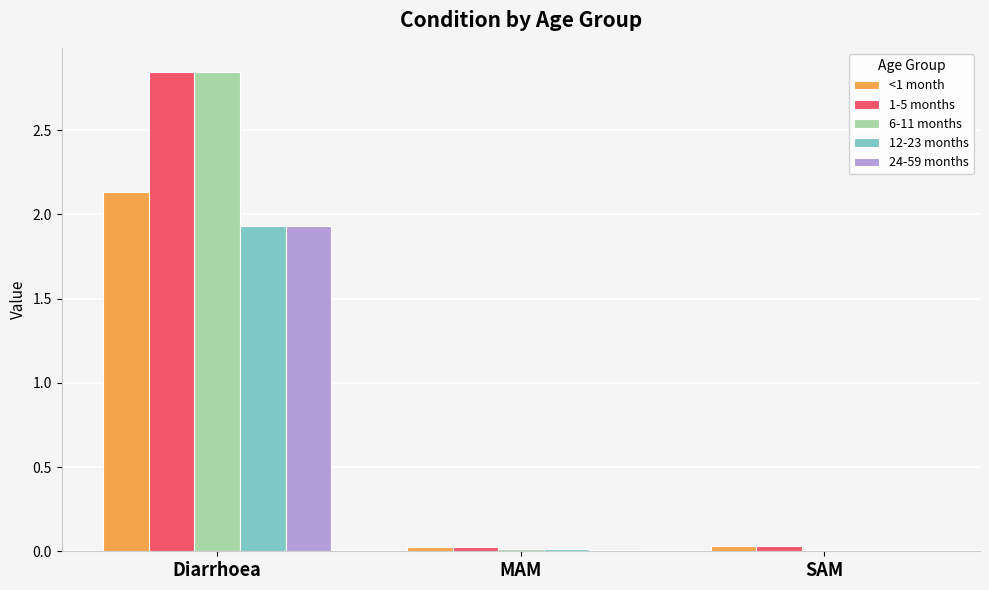

What is the sum of all 12-23 months values?

2.0